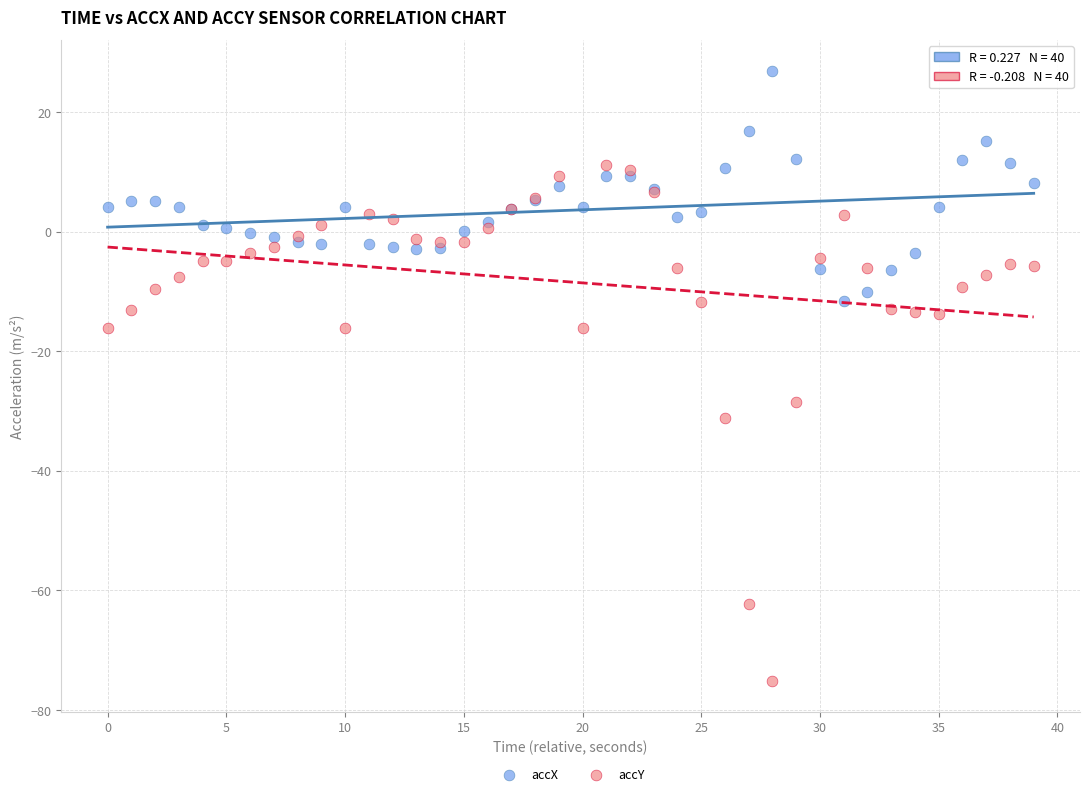

Which series has the largest Y range (max minus min)?

accY